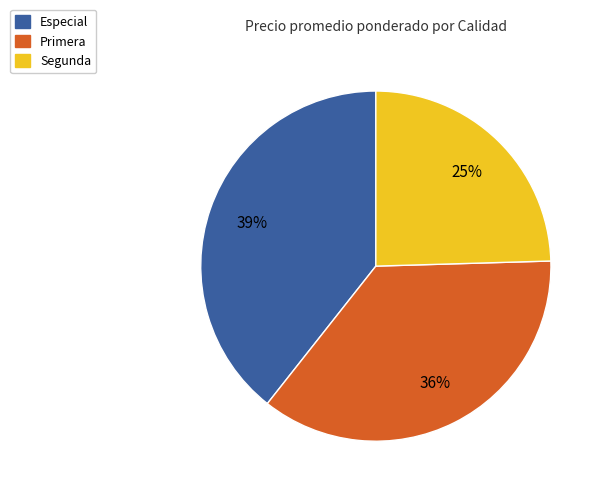

Does any single category account for the majority?

No